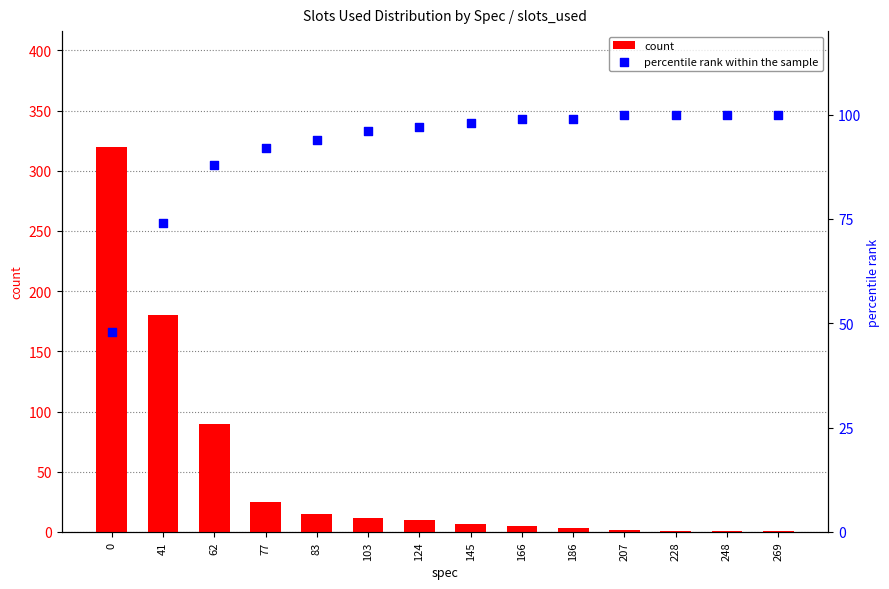

Is the value of count at 103 greater than the value of percentile rank within the sample at 83?

No